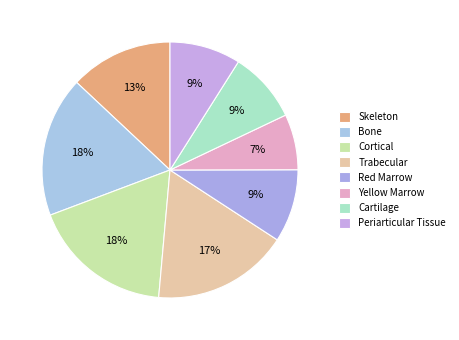

What percentage is NOT represented by Cortical?

82.1%